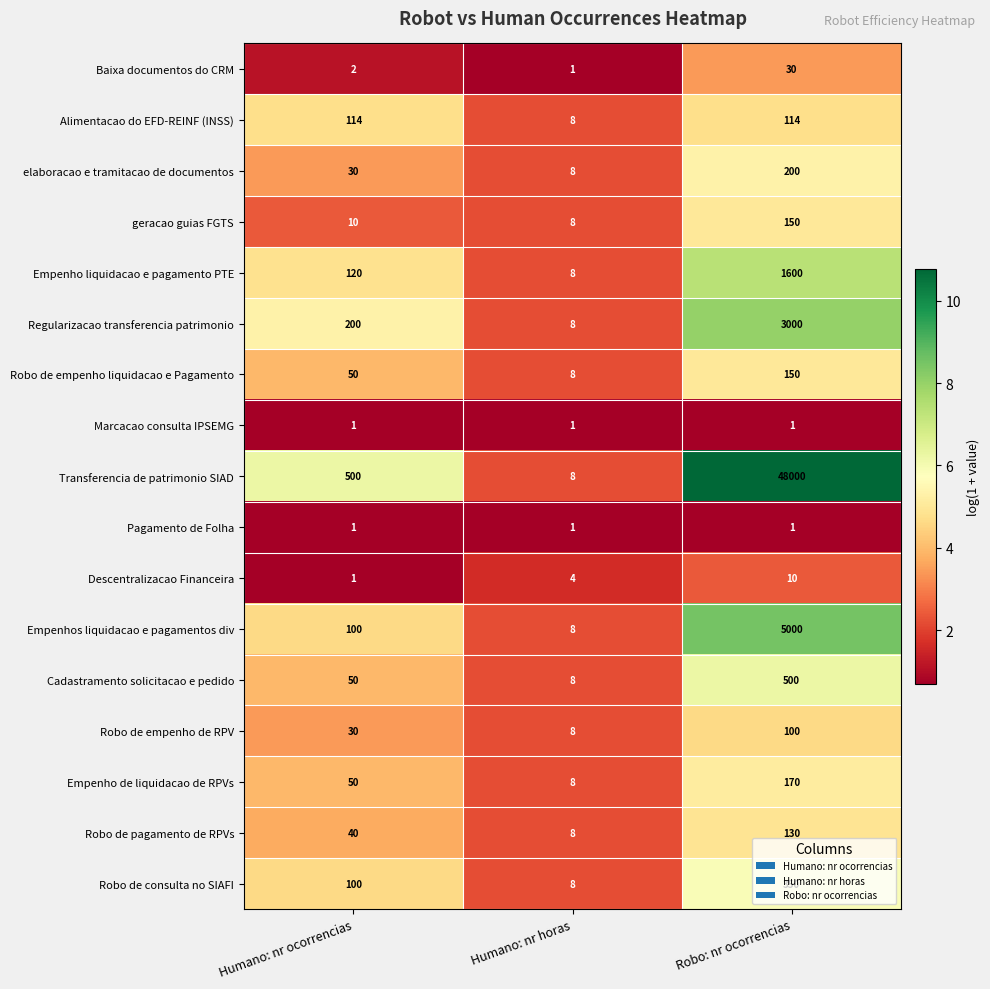

What is the difference between the Robo de pagamento de RPVs values at Humano: nr horas and Robo: nr ocorrencias?

122